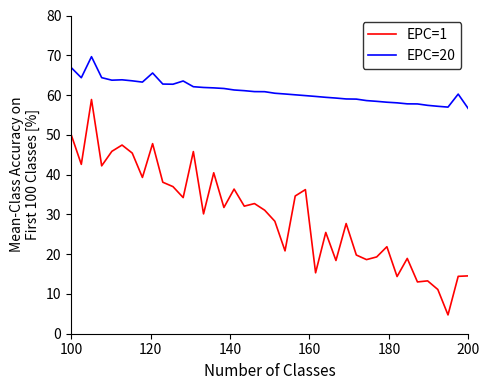

Which series has the widest spread of values?

EPC=1